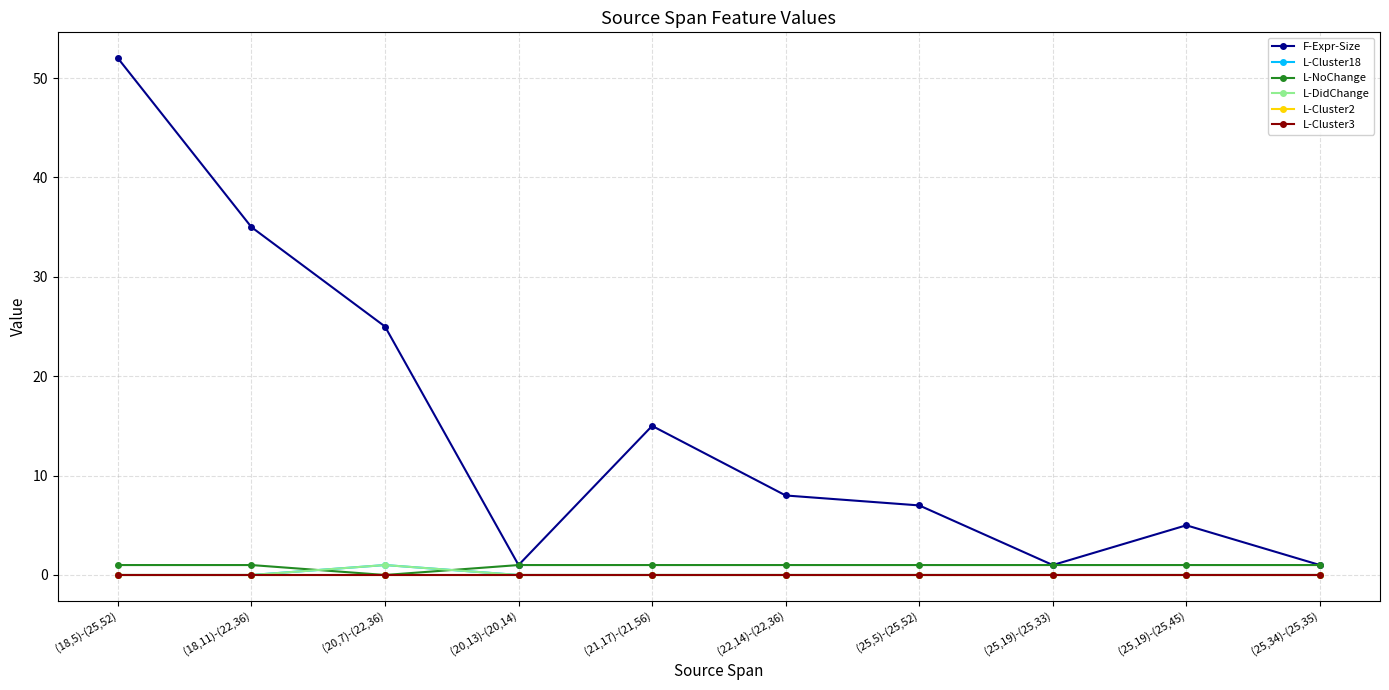

True or false: L-DidChange and L-Cluster2 intersect in this chart.

False